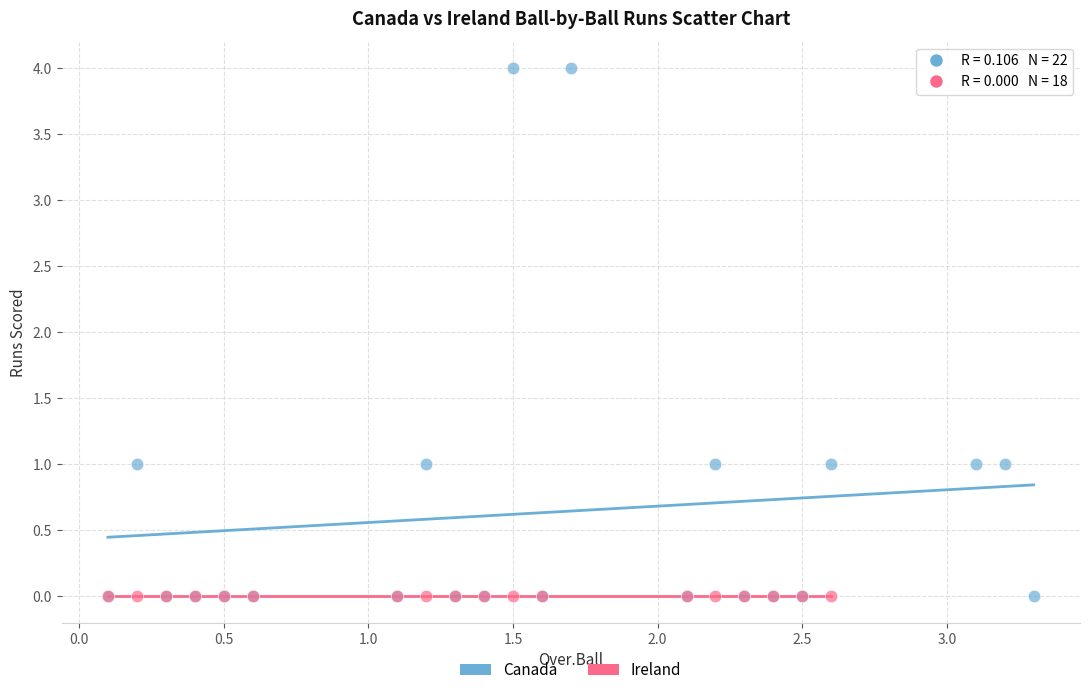

Which series contains the highest Y value?

Canada